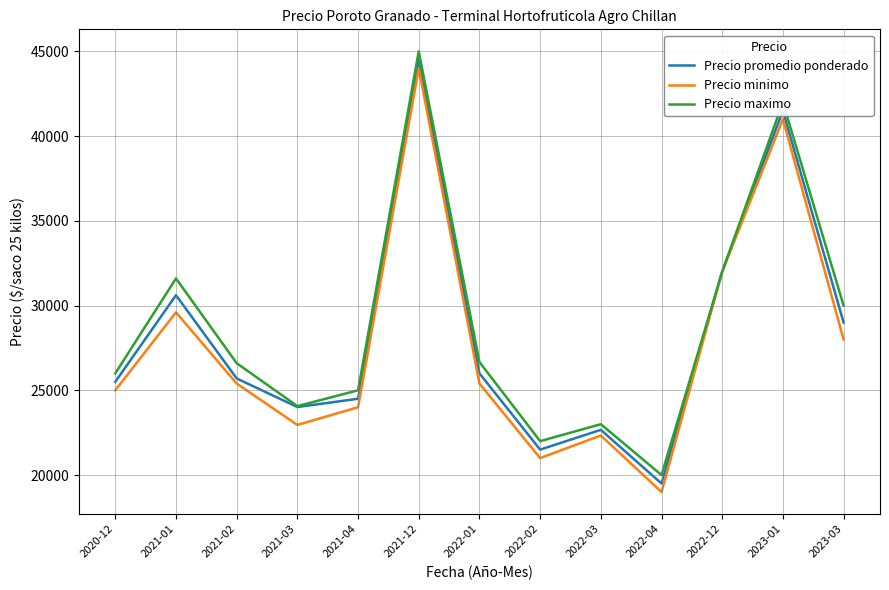

The Precio promedio ponderado series shows 24013 at 2021-03. True or false?

True